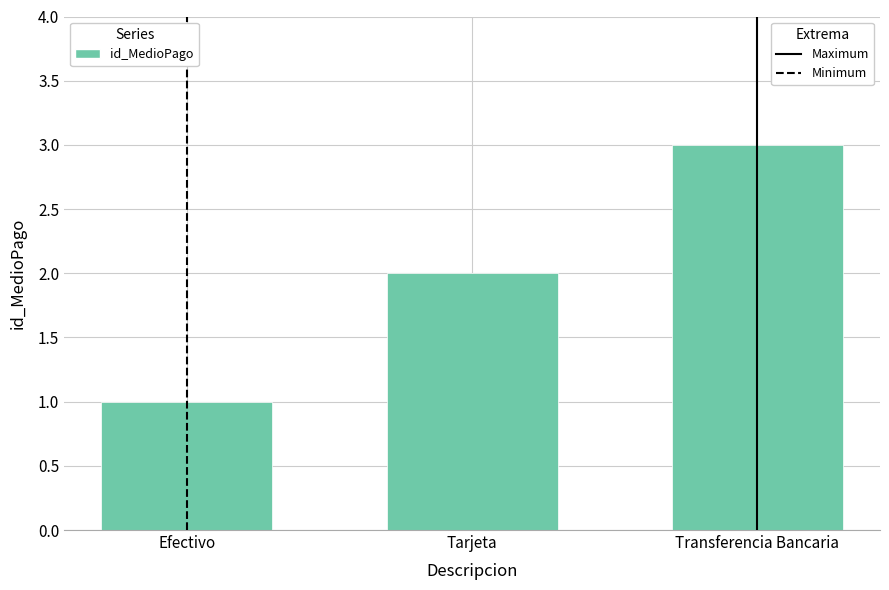

The chart shows a value of 2 at Tarjeta. True or false?

True